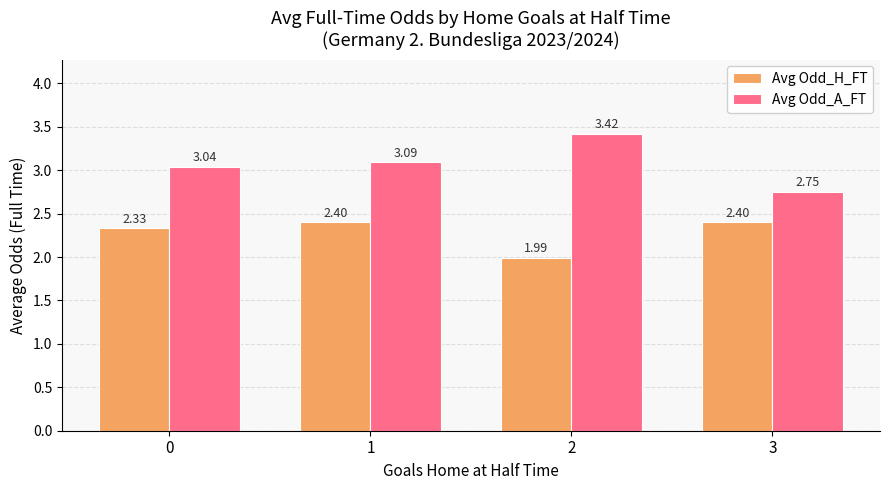

Is the value of Avg Odd_A_FT at 2 greater than the value of Avg Odd_H_FT at 3?

Yes